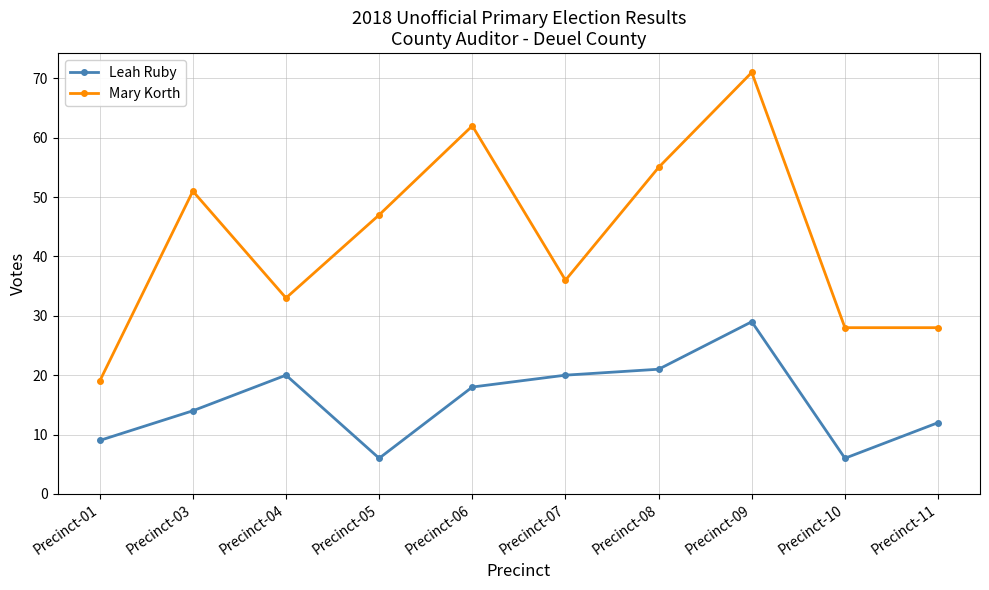

At which label is Mary Korth closest to 45?

Precinct-05